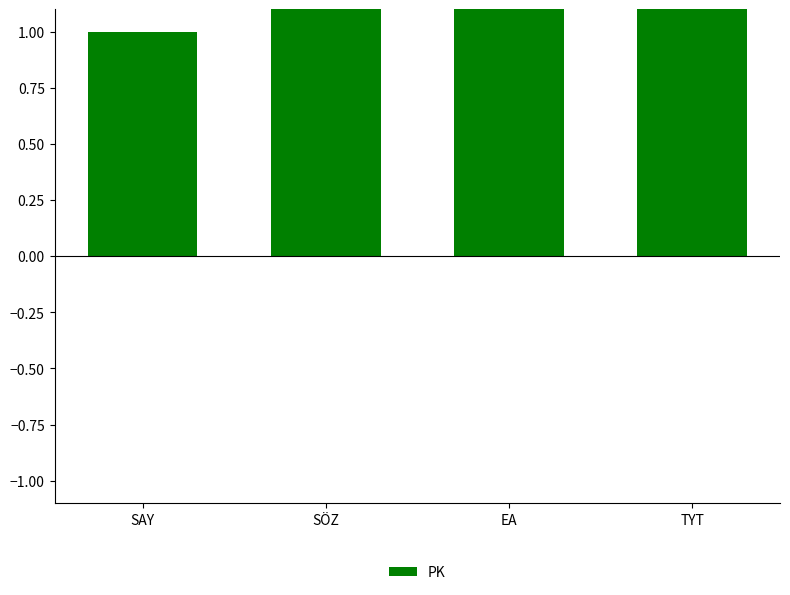

What is the label of the 1st bar from the right?

TYT